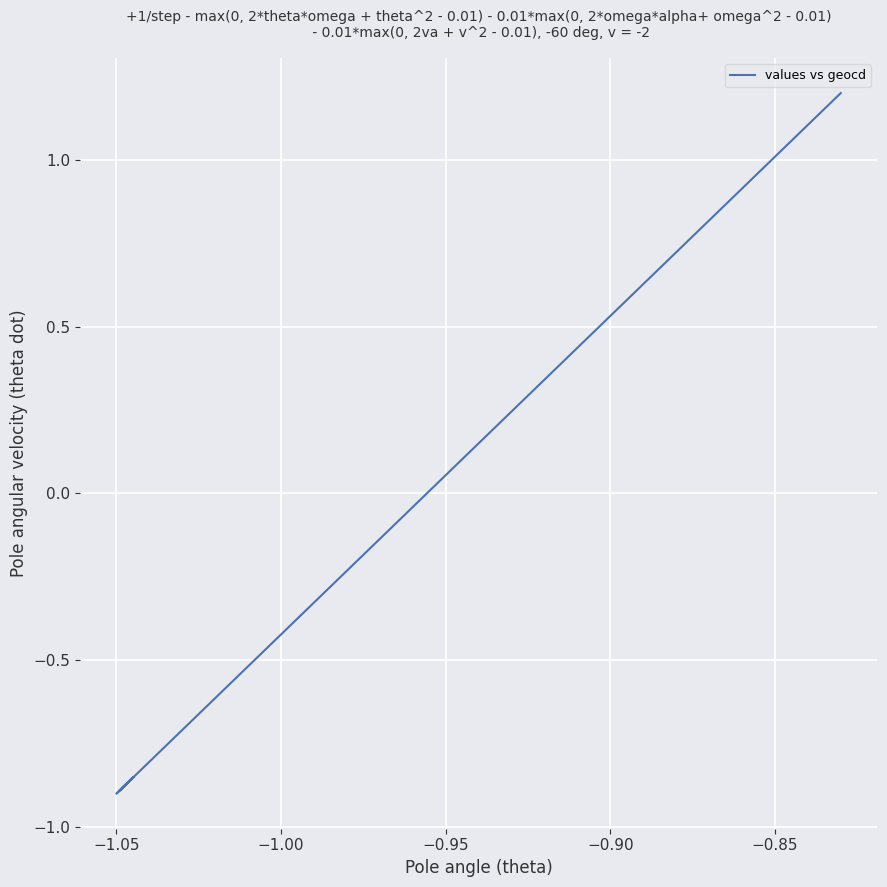

The chart shows a value of -0.5 at 12. True or false?

False